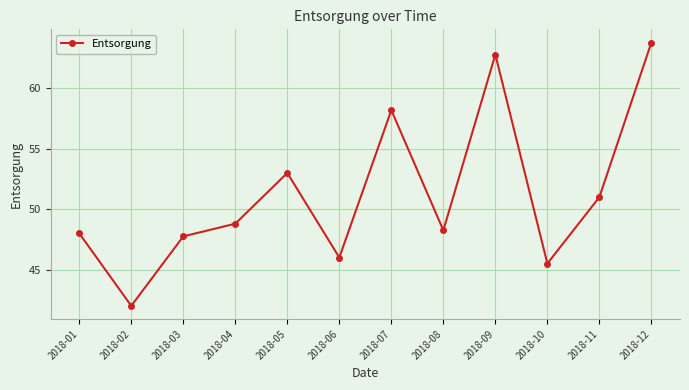

The value at 2018-10 is 45.5. True or false?

True